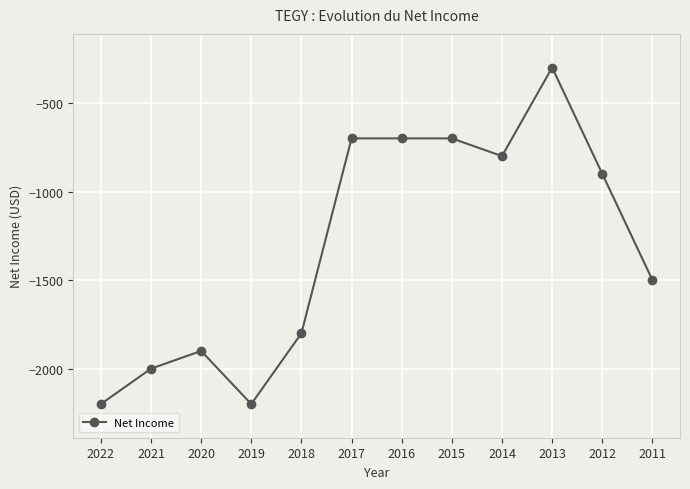

How many distinct data groups are displayed?

1